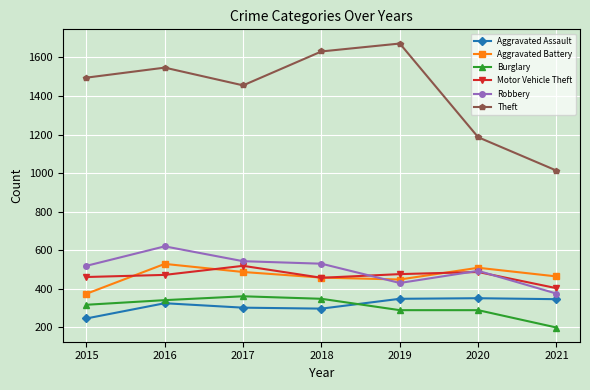

What is the sum of all Theft values?

9999